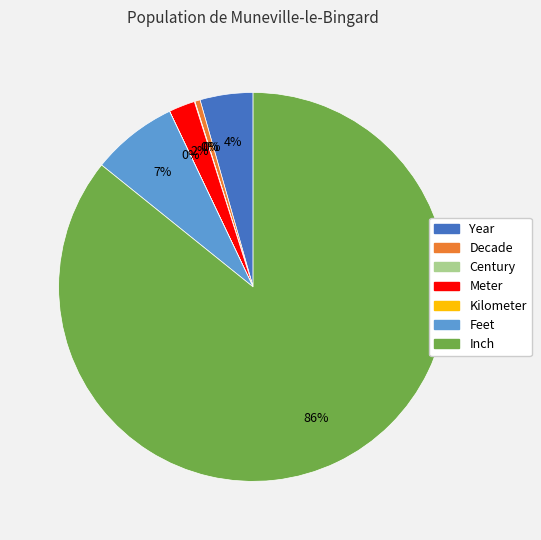

To the nearest percent, what is the average slice percentage?

14%